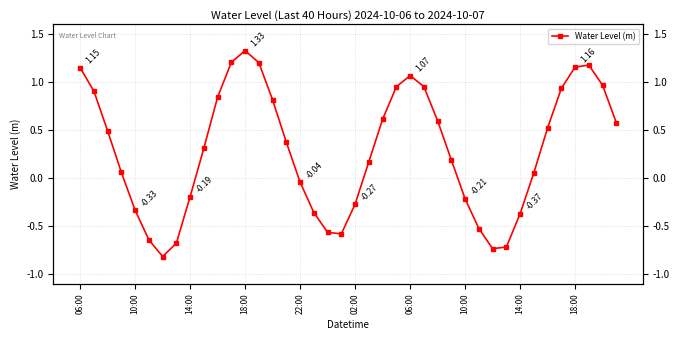

Where is the first local maximum?

18:00